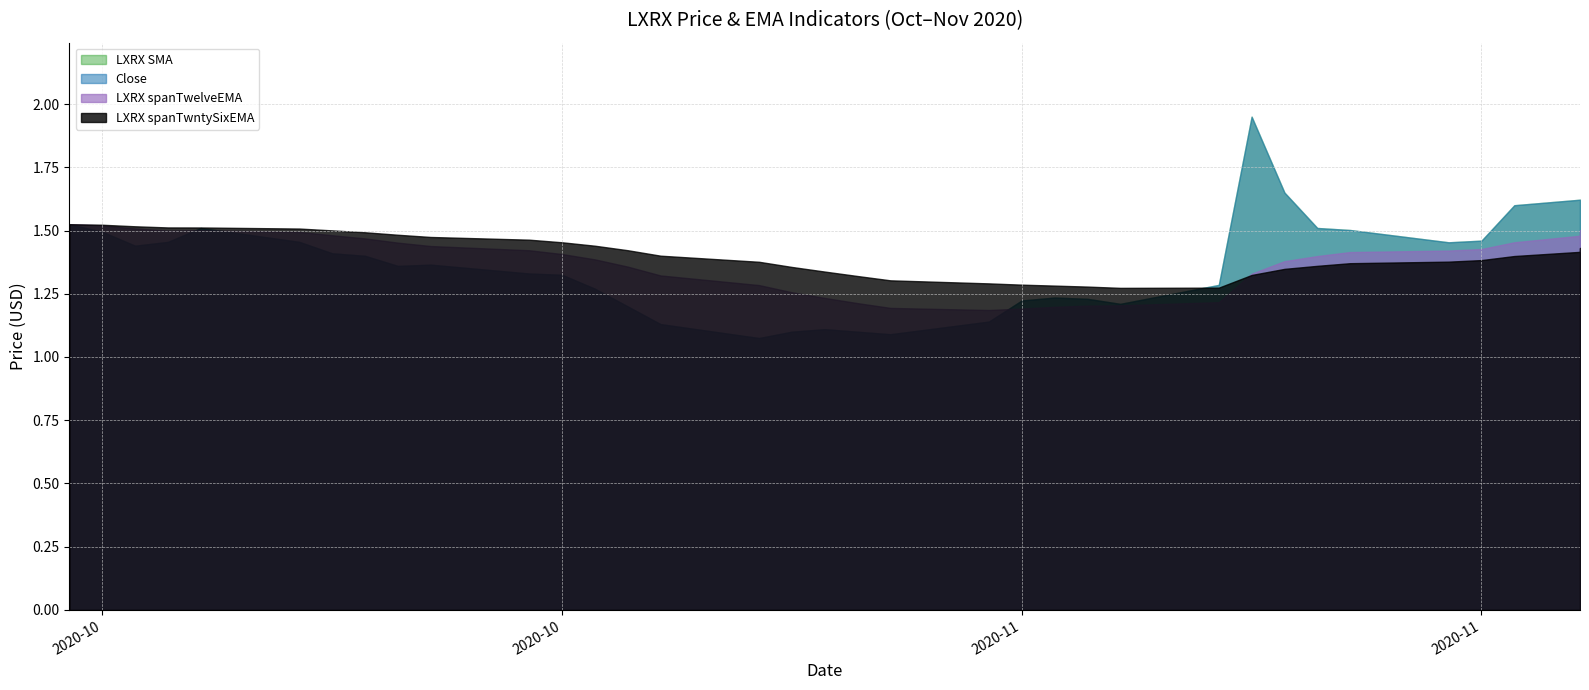

What is the approximate value of Close at 2020-11-03?

1.1